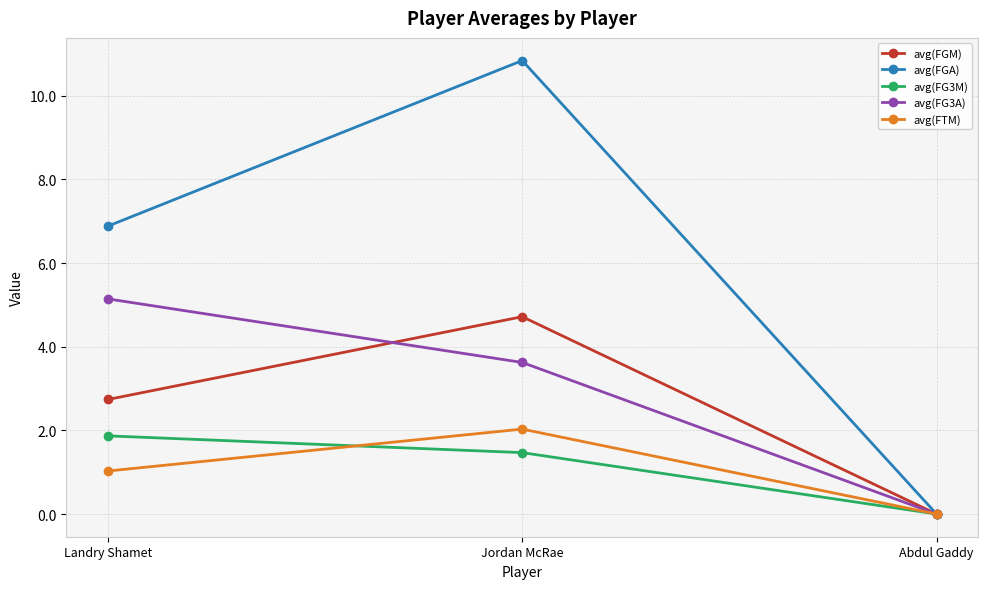

What is the sum of all avg(FTM) values?

3.1